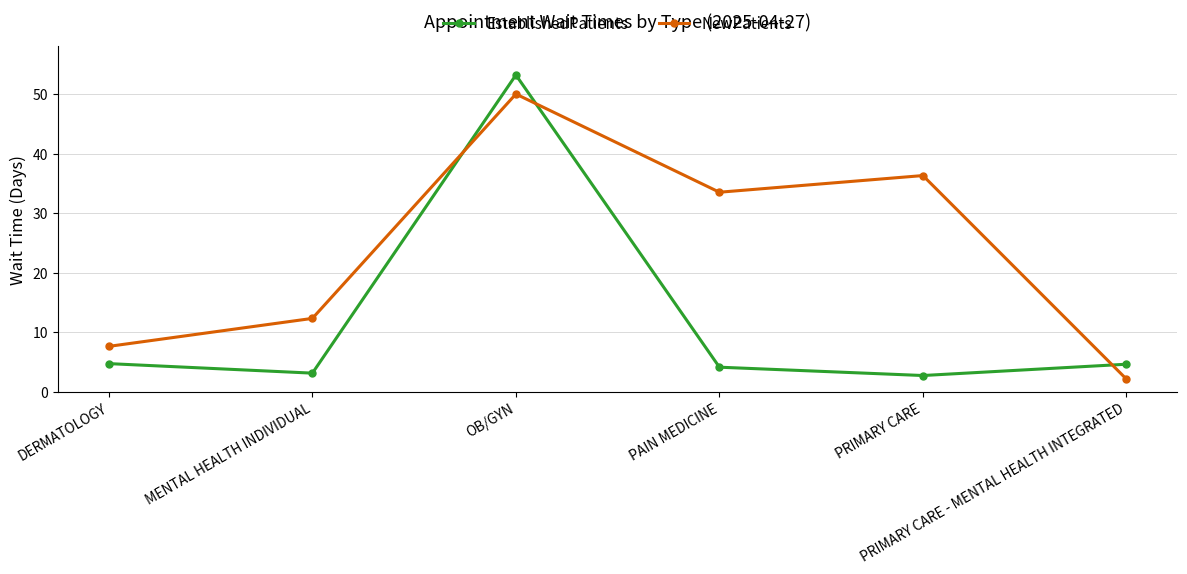

Does the chart display data point markers on the line(s)?

Yes